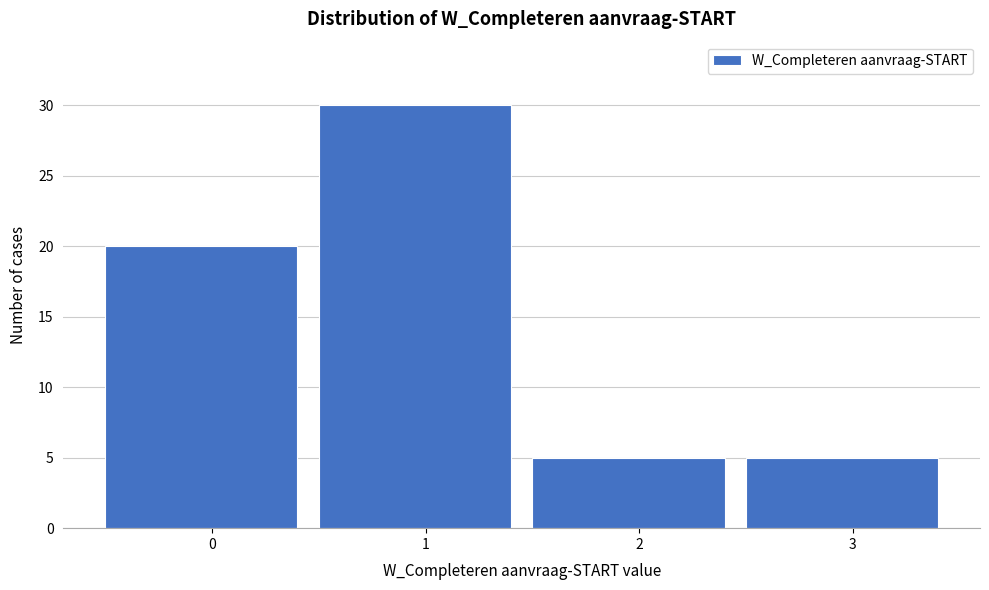

Reading right to left, transcribe all the data shown in this chart.

5	5	30	20